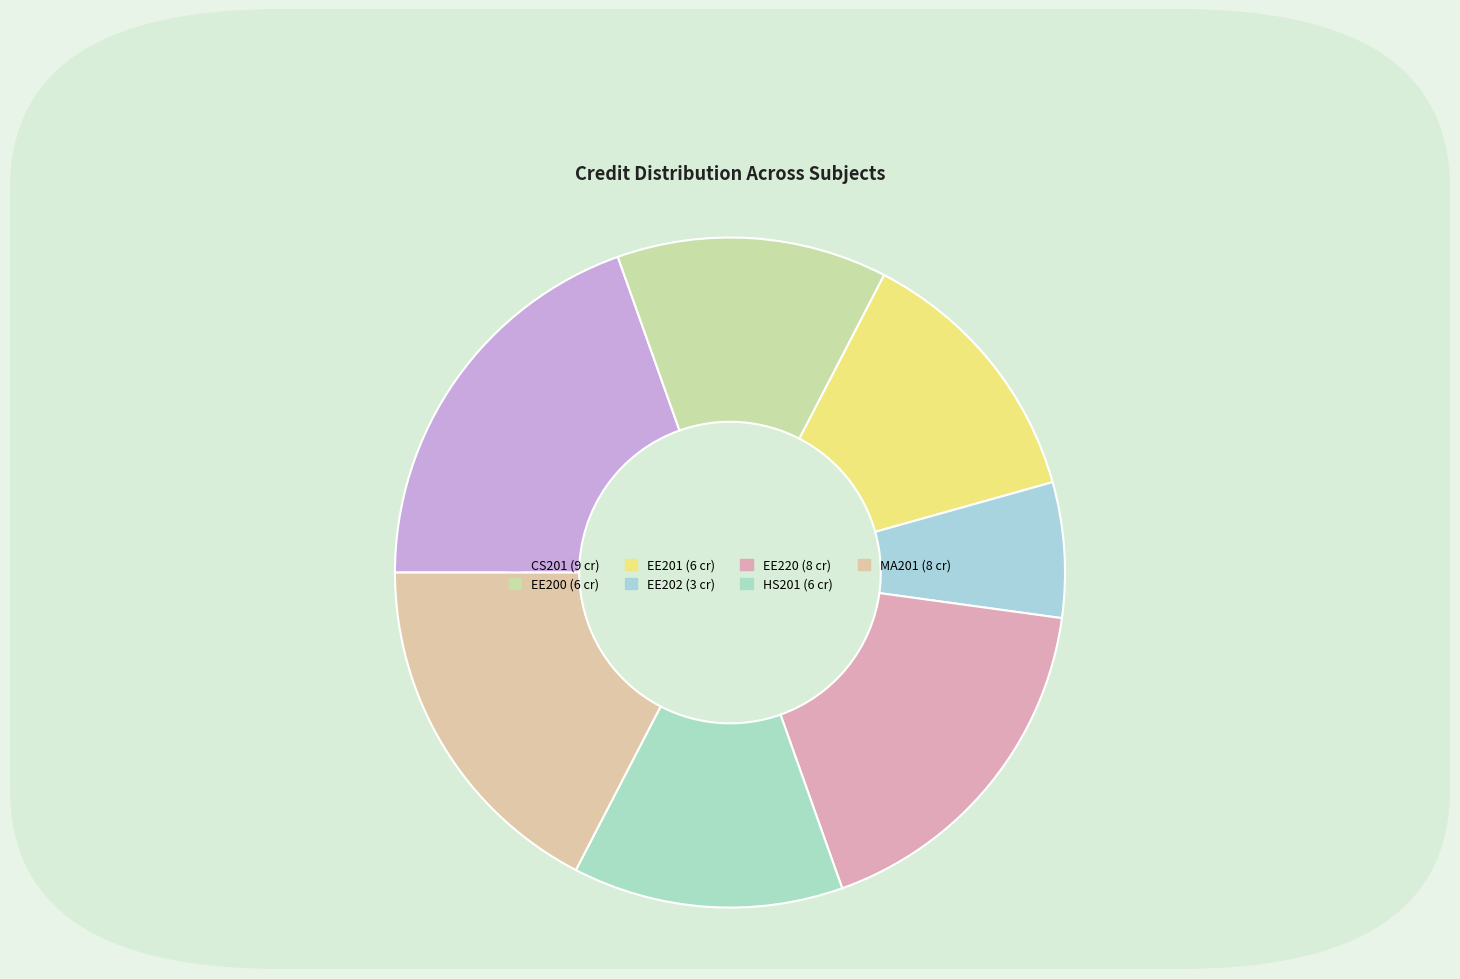

To the nearest percent, what percentage of the pie is EE201?

13%